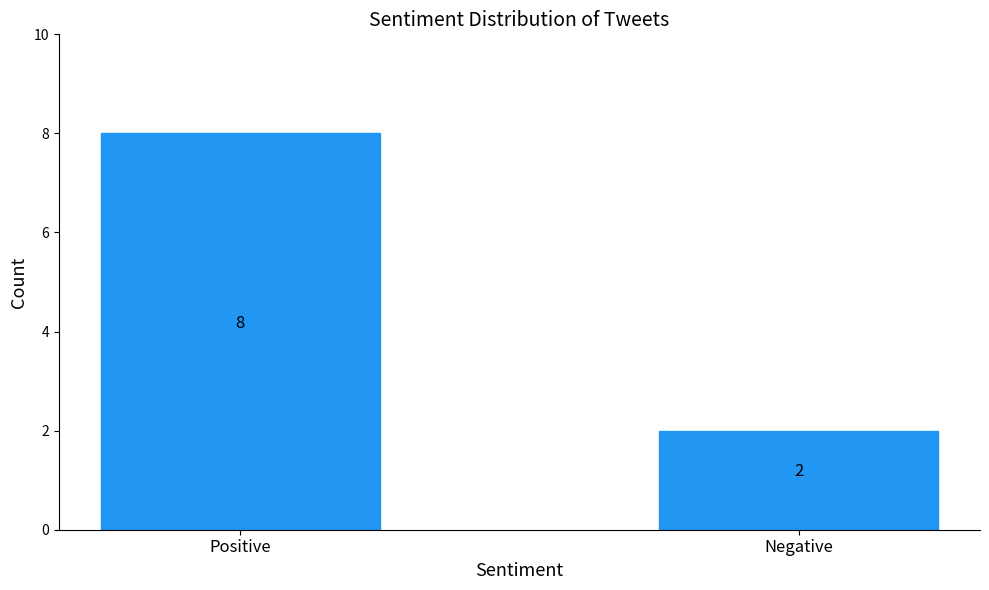

Reading left to right, what are all the values shown in this chart?

Positive=8	Negative=2